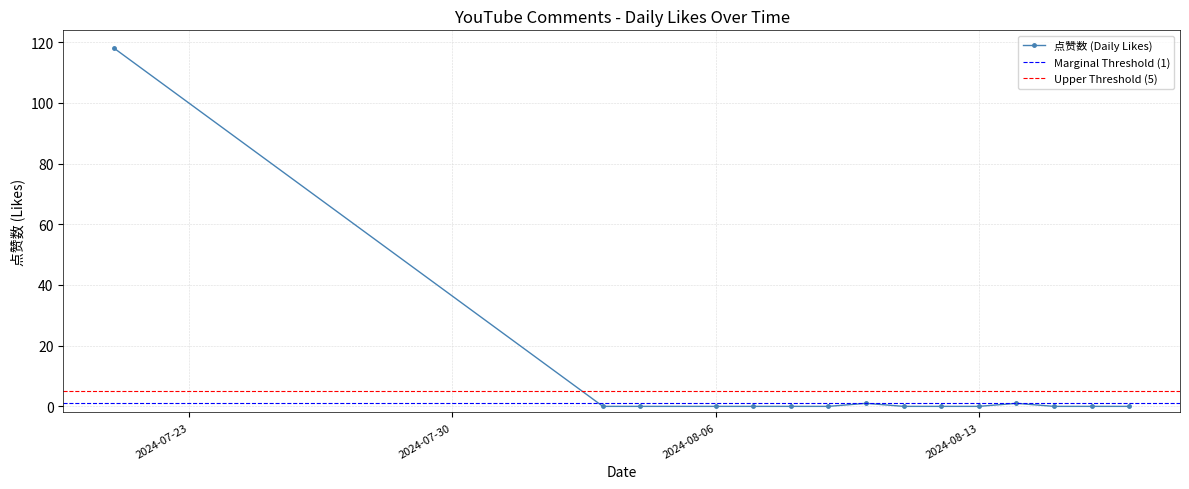

The value of 点赞数 (Daily Likes) at 2024-08-13 is 45. True or false?

False